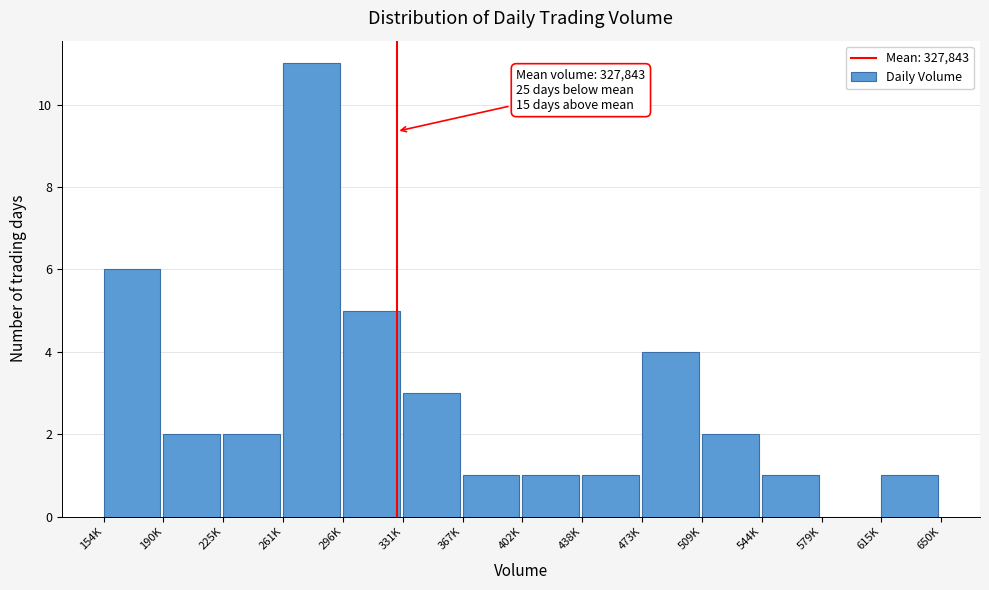

Reading left to right, extract all data points from this chart.

154K=6	190K=2	225K=2	261K=11	296K=5	331K=3	367K=1	402K=1	438K=1	473K=4	509K=2	544K=1	579K=0	615K=1